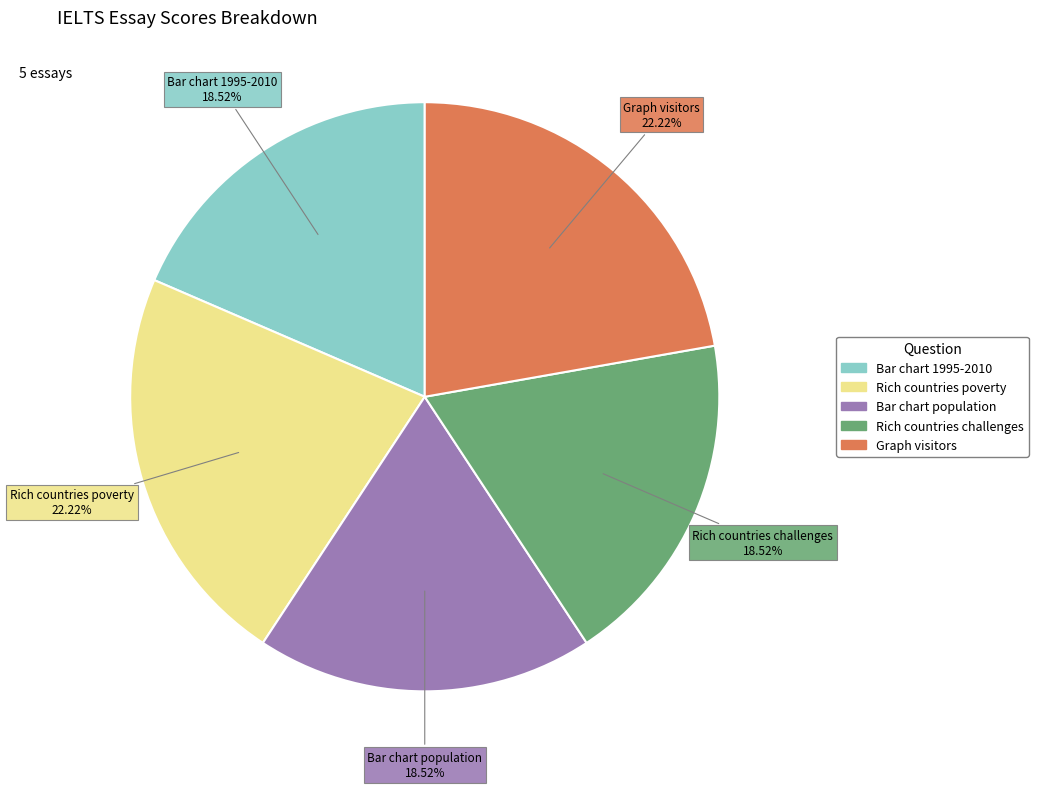

Is it true that Rich countries challenges is 19% of the pie?

True